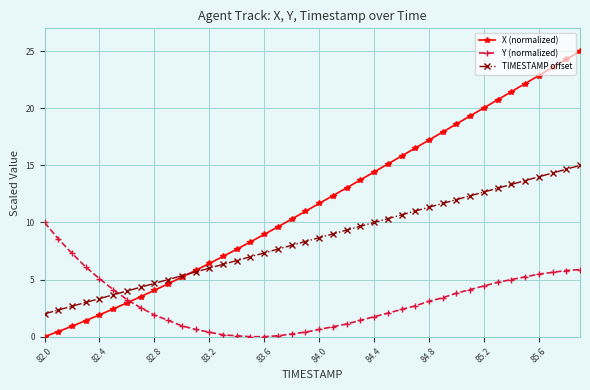

What is the greatest value displayed?

25.0